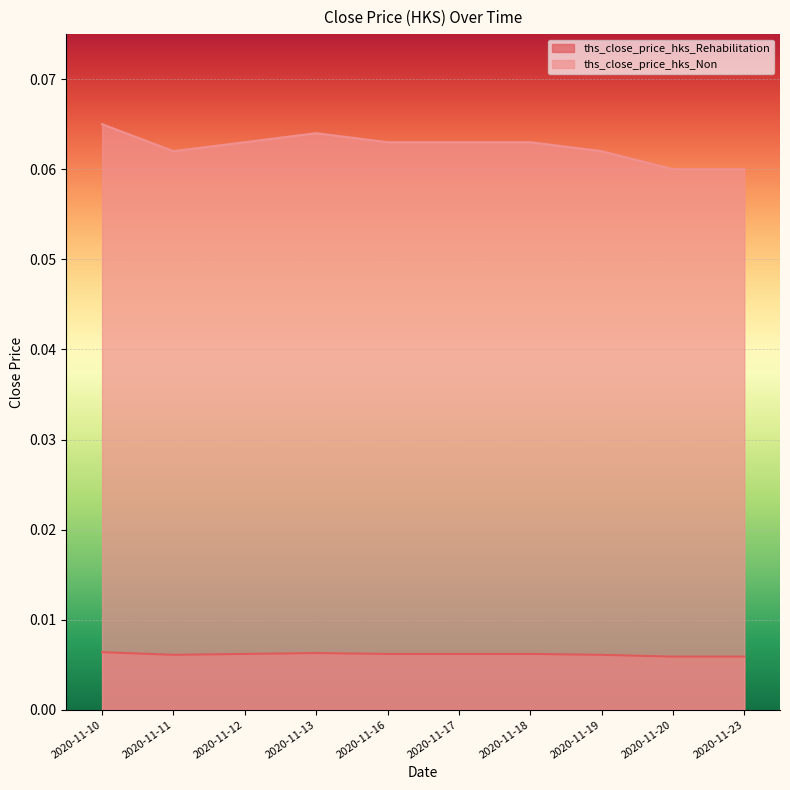

List the series in order of their overall mean, highest first.

ths_close_price_hks_Non, ths_close_price_hks_Rehabilitation